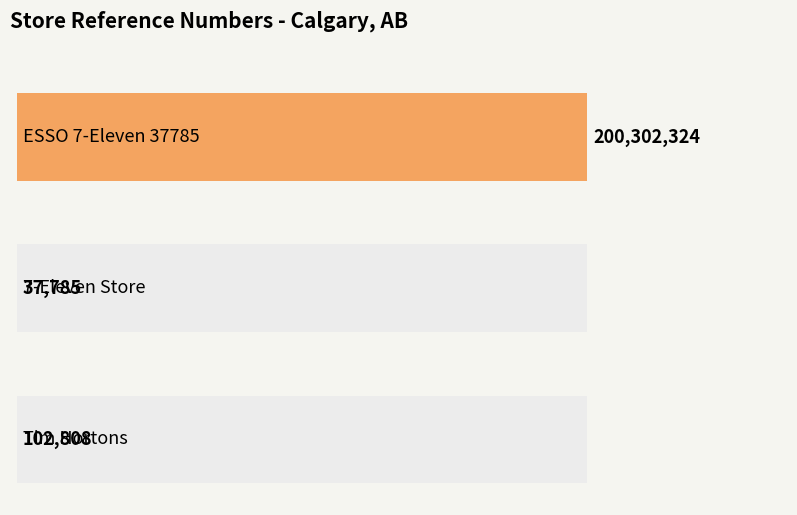

How many data points does each series have?

3